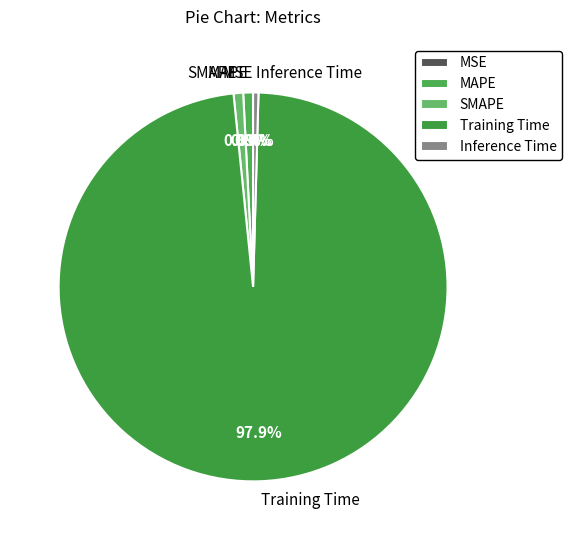

Is there a majority slice in this chart?

Yes